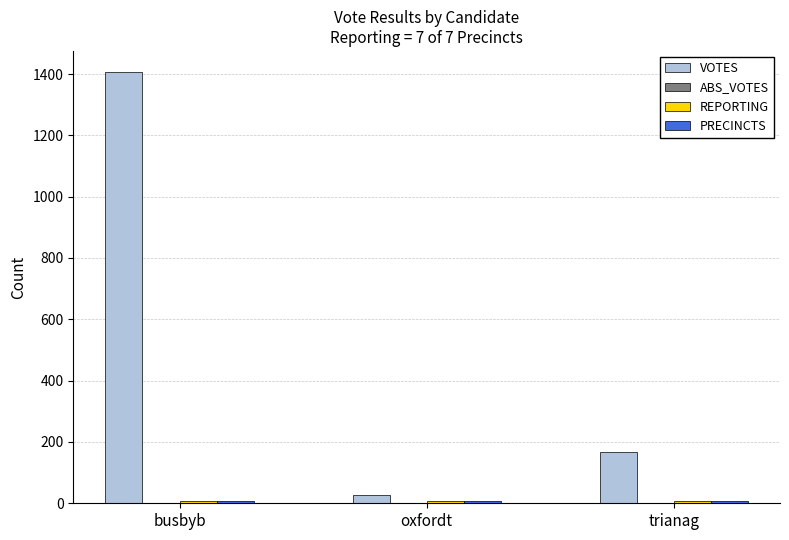

What is the sum of the VOTES values at busbyb and oxfordt?

1431